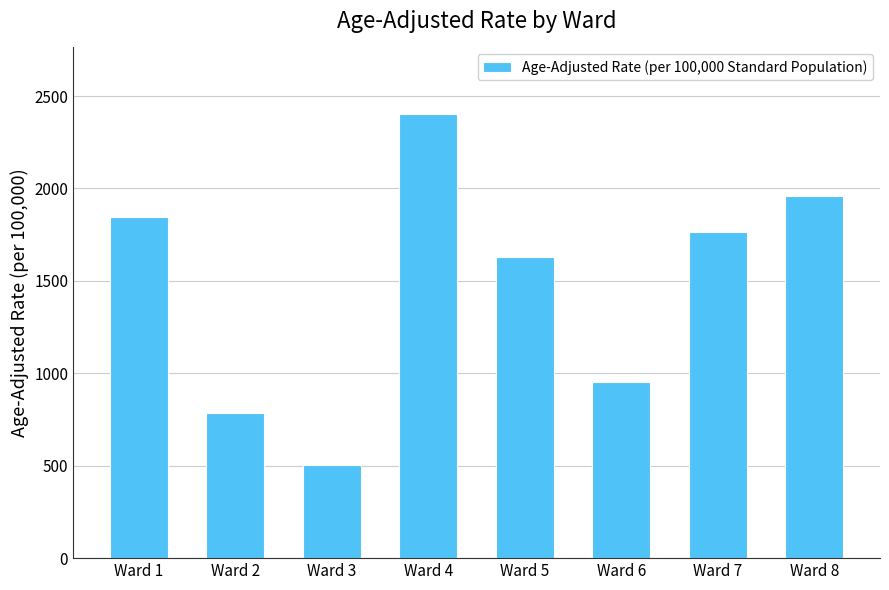

Reading left to right, extract all data points from this chart.

Ward 1=1843.1	Ward 2=787.8	Ward 3=504.6	Ward 4=2402.7	Ward 5=1631.6	Ward 6=954.2	Ward 7=1762.3	Ward 8=1956.7